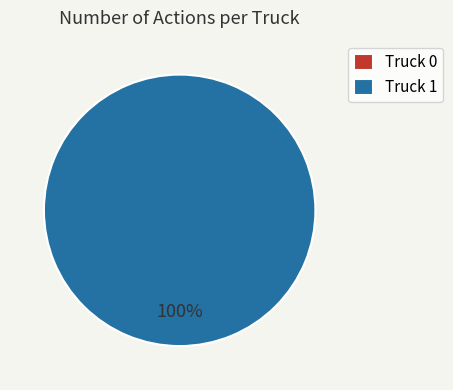

Does any single category account for the majority?

Yes